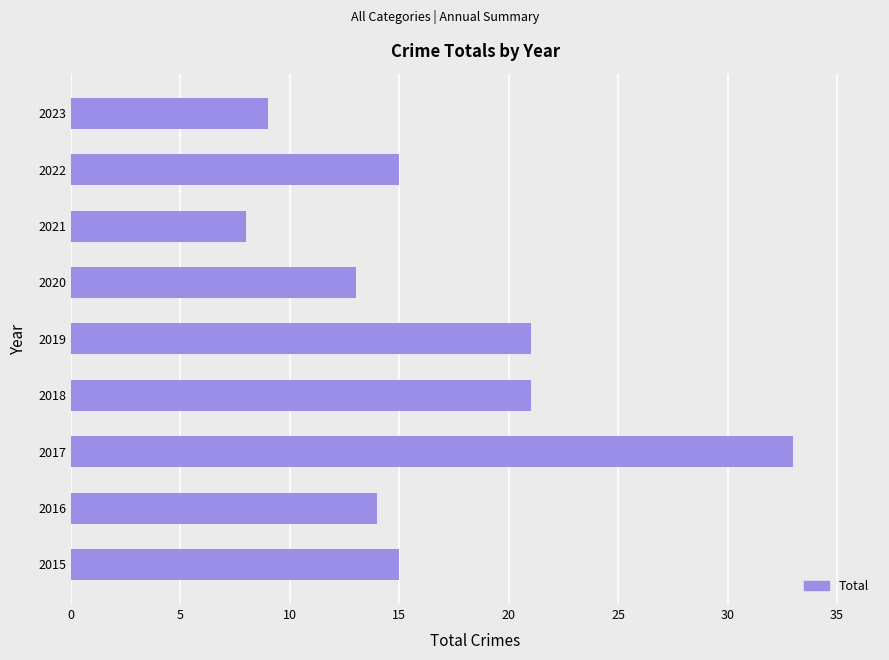

What is the maximum value shown in the chart?

33